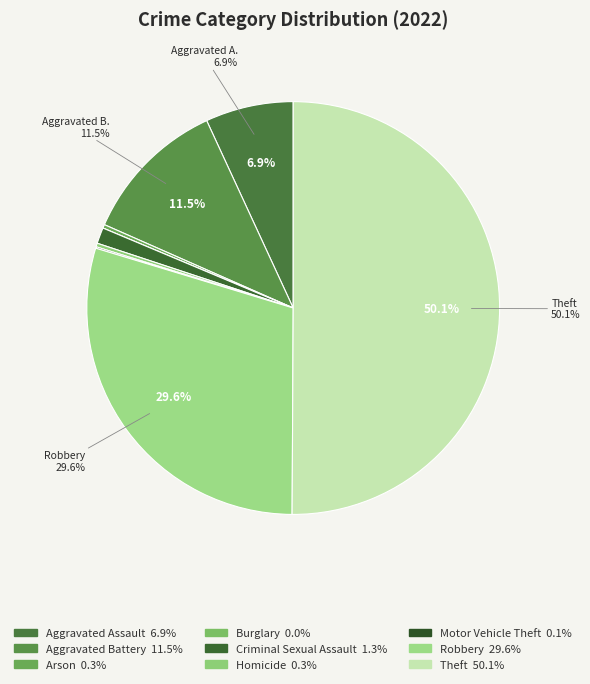

What is the majority slice?

Theft